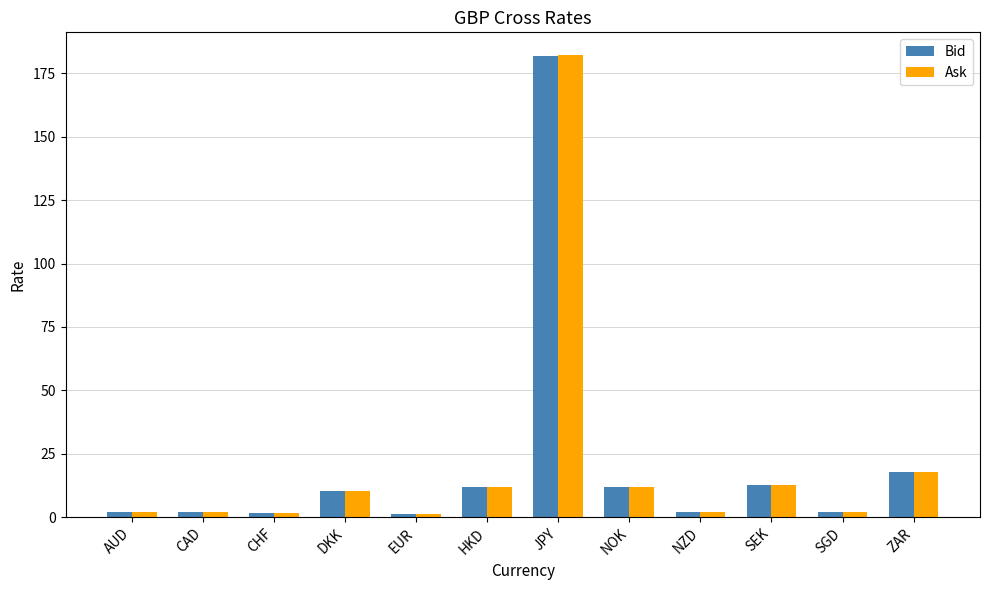

What are all the series names shown in the legend?

Bid, Ask